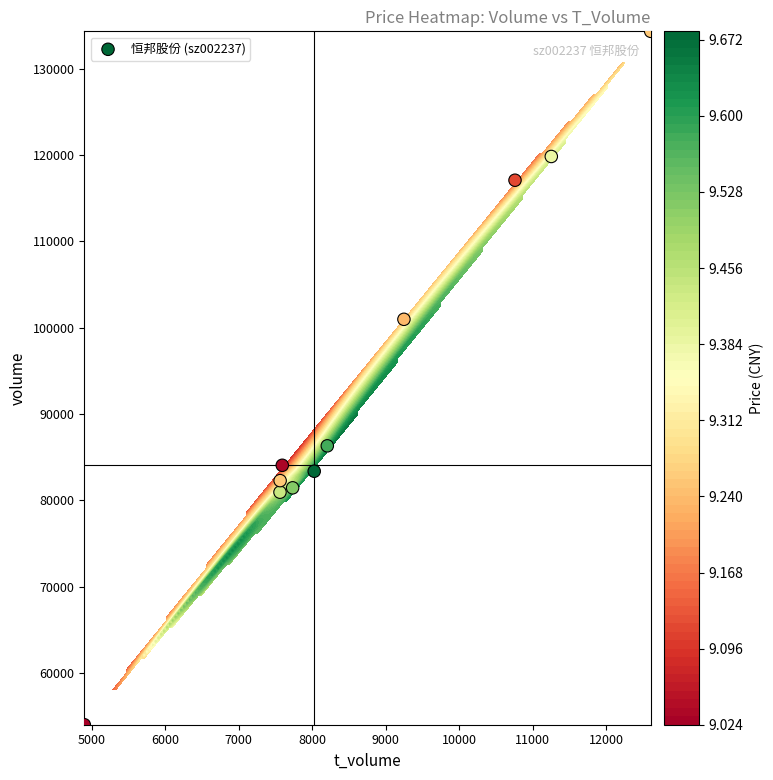

What is the maximum value shown in the chart?

134343